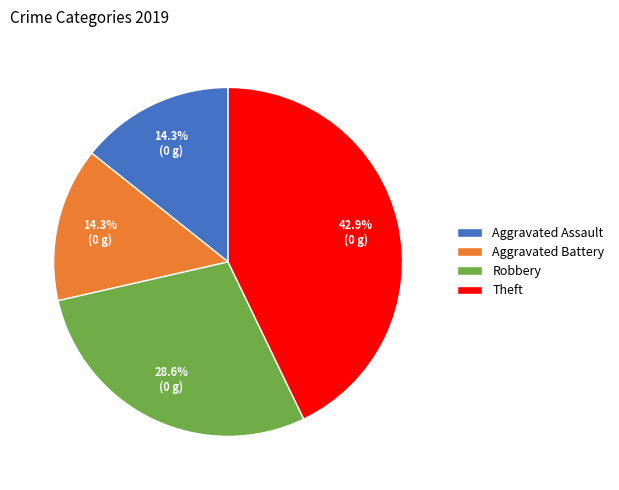

Is Aggravated Battery the majority of the pie?

No